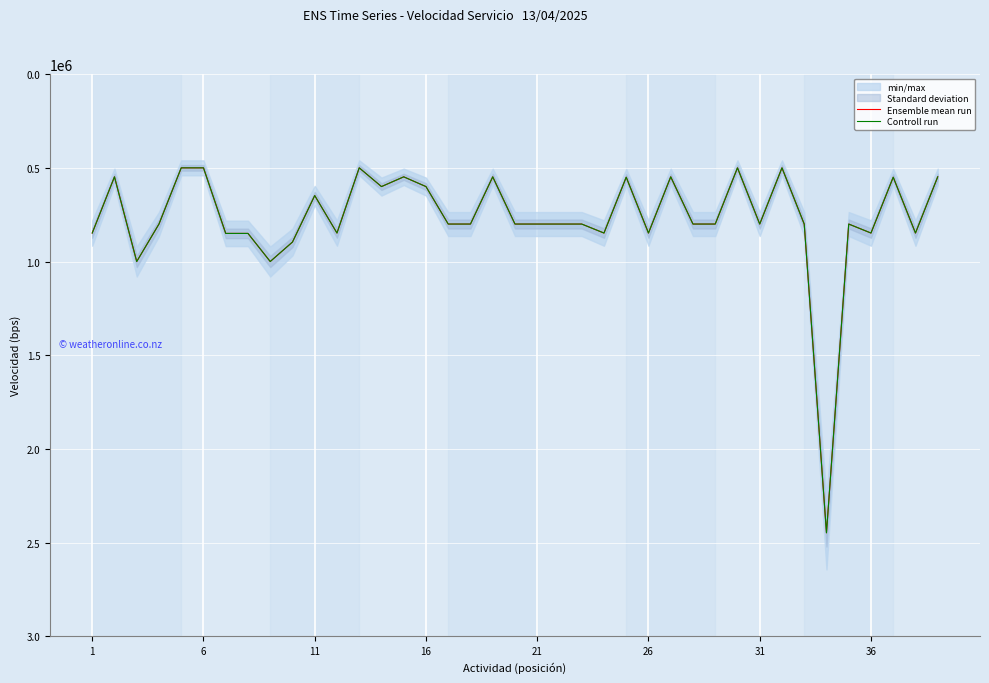

Which has a higher value, 22 or 8?

8